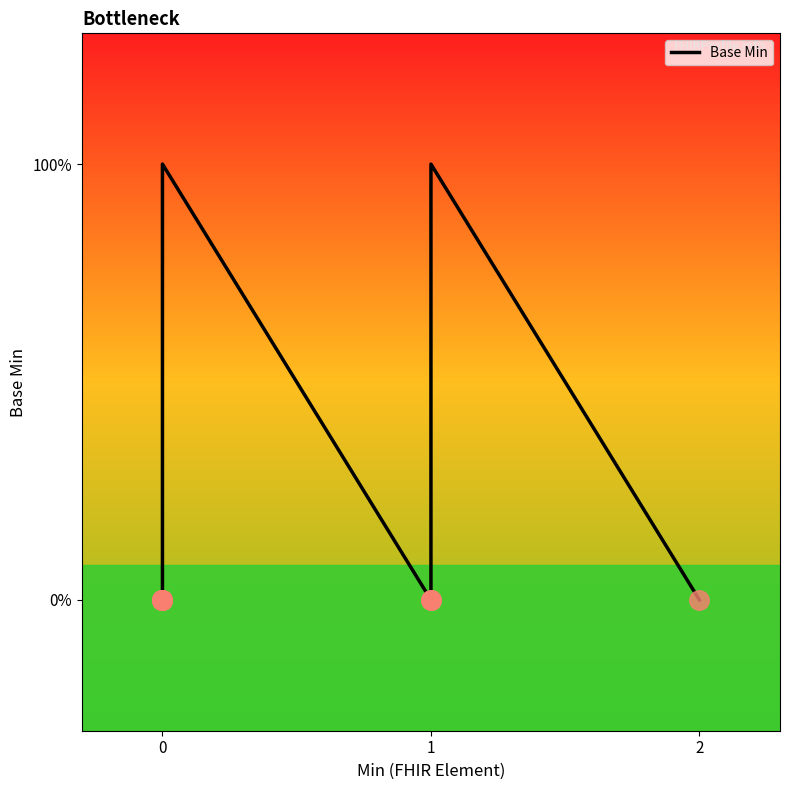

How many positive values are there?

3